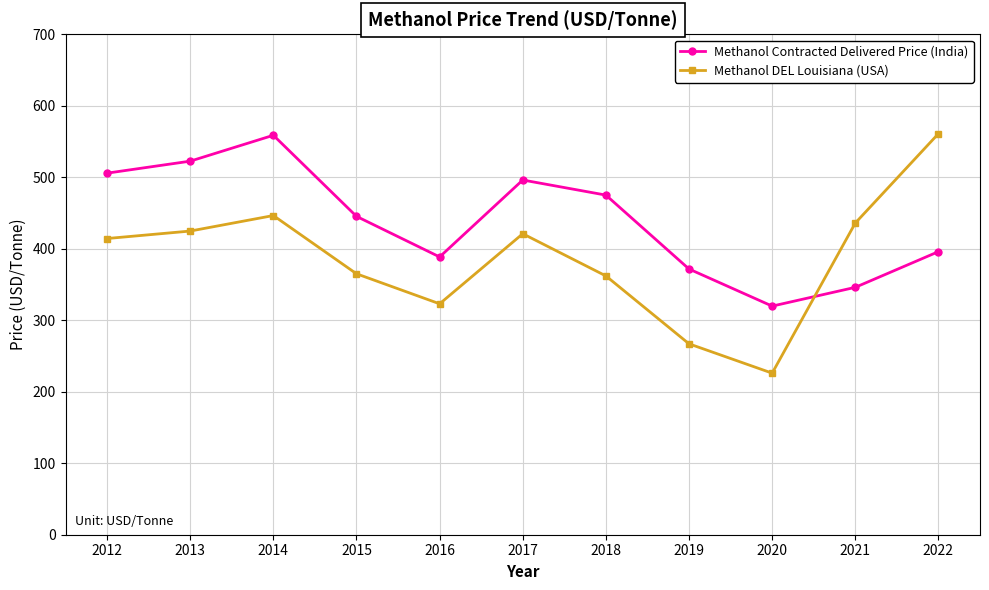

After their last crossing, which series has the higher values: Methanol DEL Louisiana (USA) or Methanol Contracted Delivered Price (India)?

Methanol DEL Louisiana (USA)